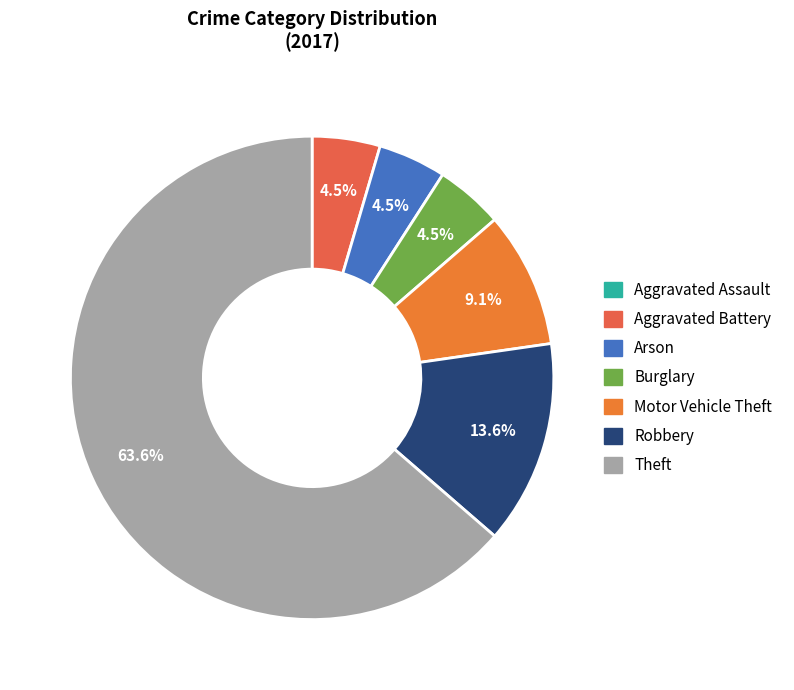

How many segments does this pie chart have?

7